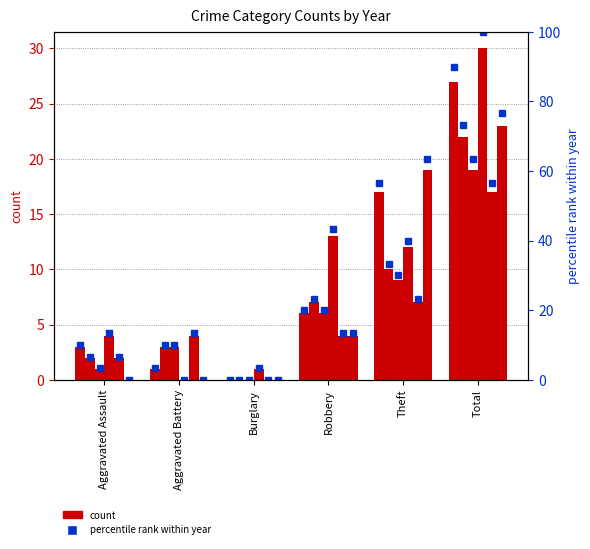

What is the difference between the maximum and second lowest values in the 2023 series?

18